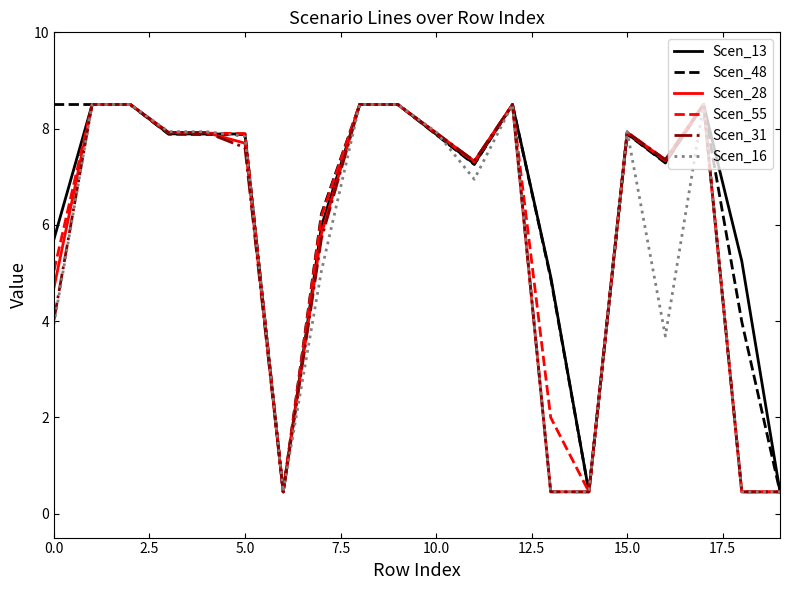

What is the difference between the maximum and second lowest values in the Scen_28 series?

8.1